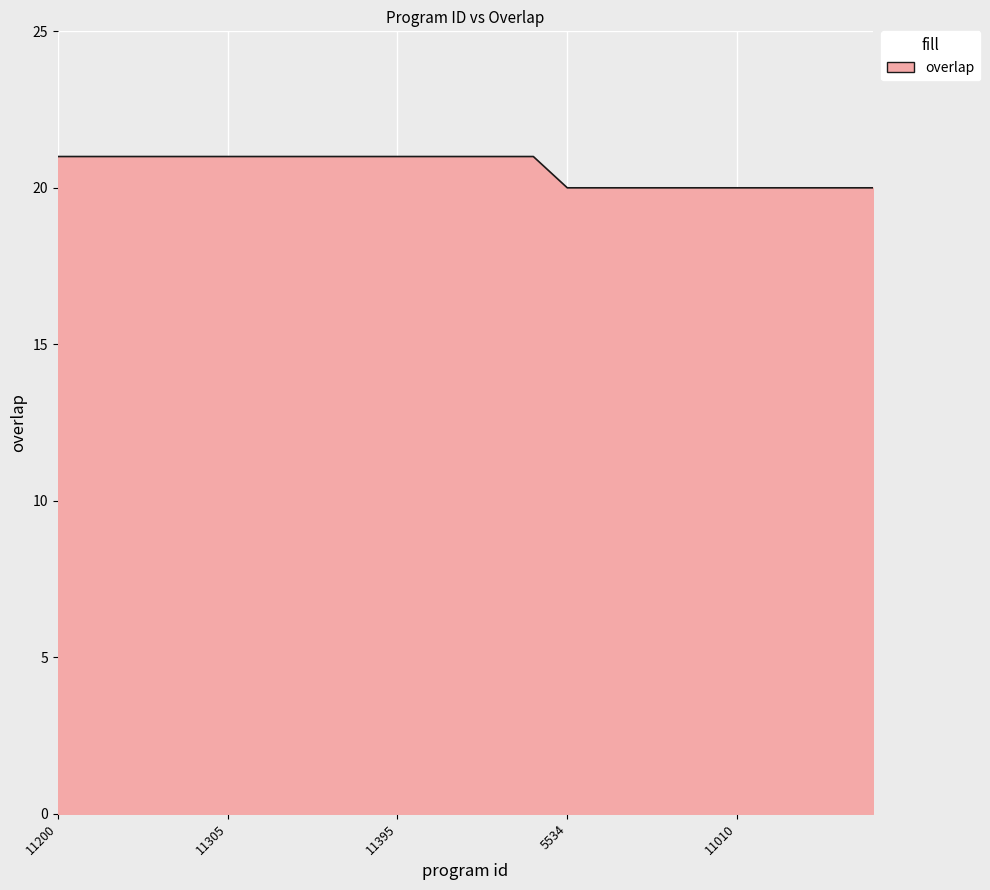

What is the minimum value shown in the chart?

20